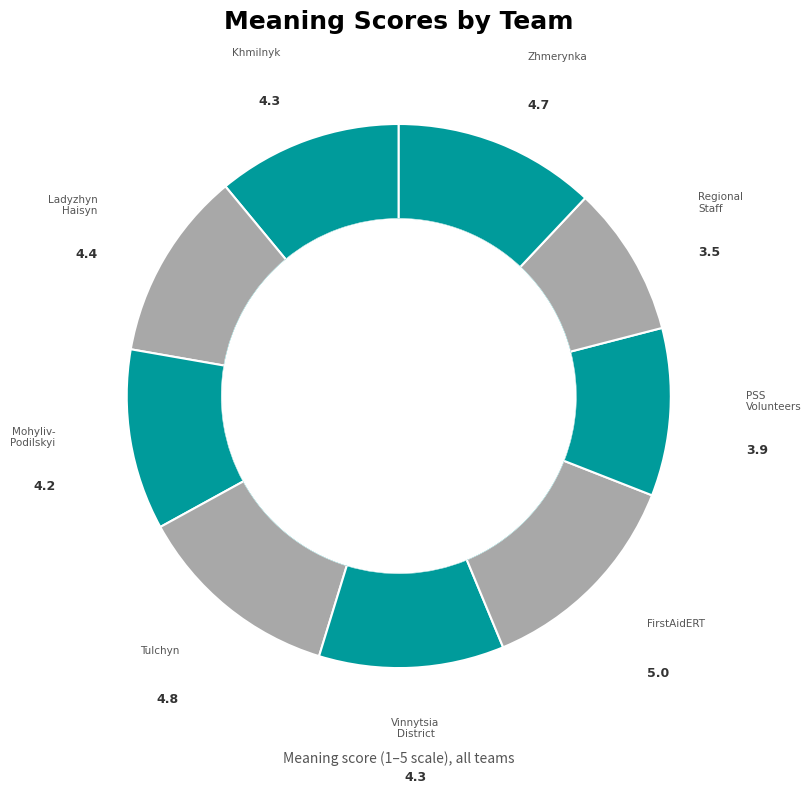

Is there a majority slice in this chart?

No